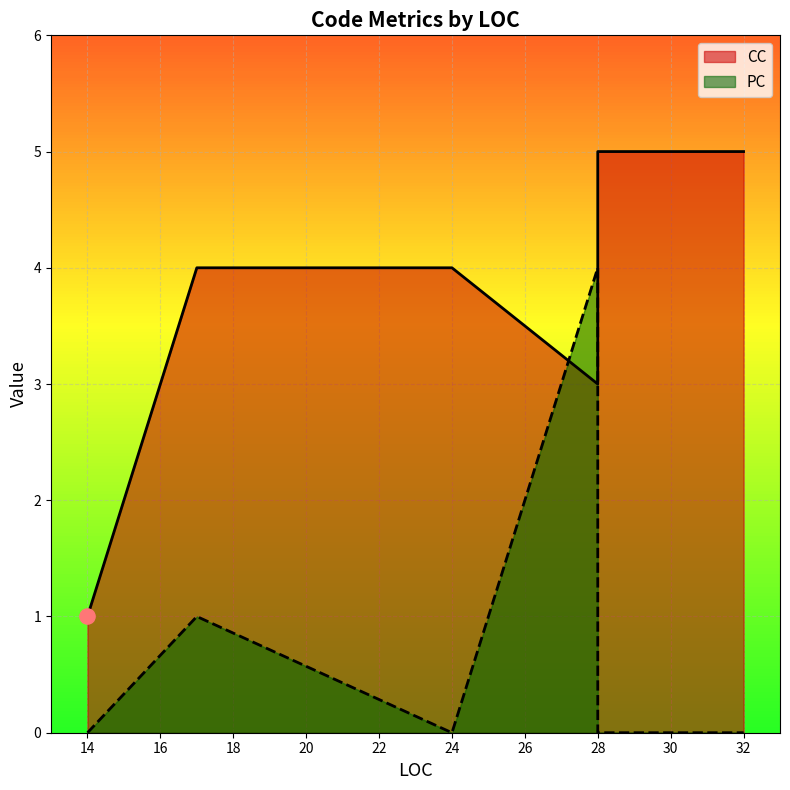

Which series contains the lowest Y value?

PC